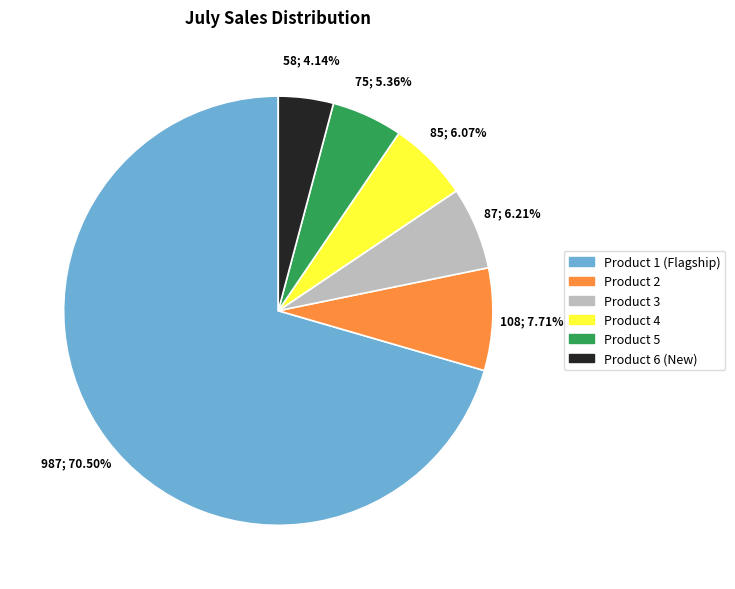

To the nearest percent, what is the combined percentage of Product 3 and Product 6 (New)?

10%